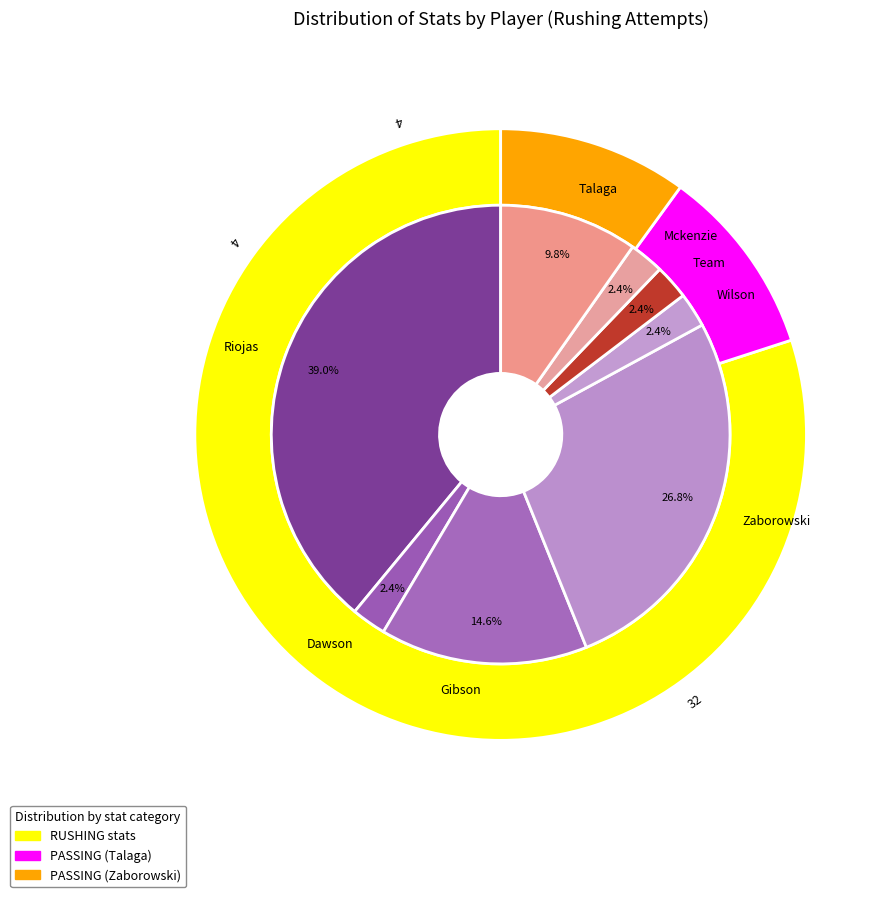

To the nearest percent, what portion does Wilson represent?

2%